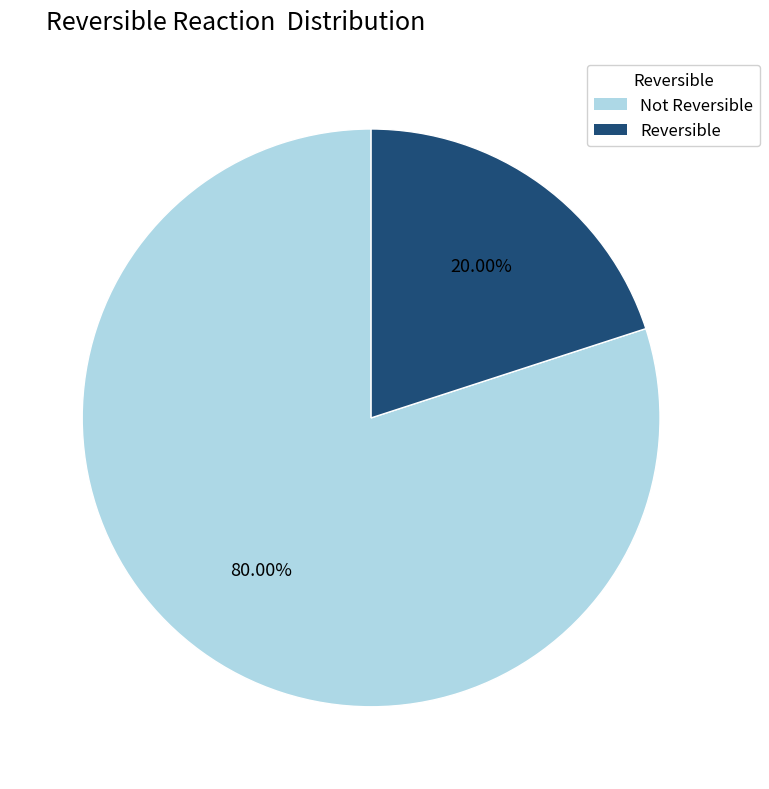

Which has a higher value, Not Reversible or Reversible?

Not Reversible